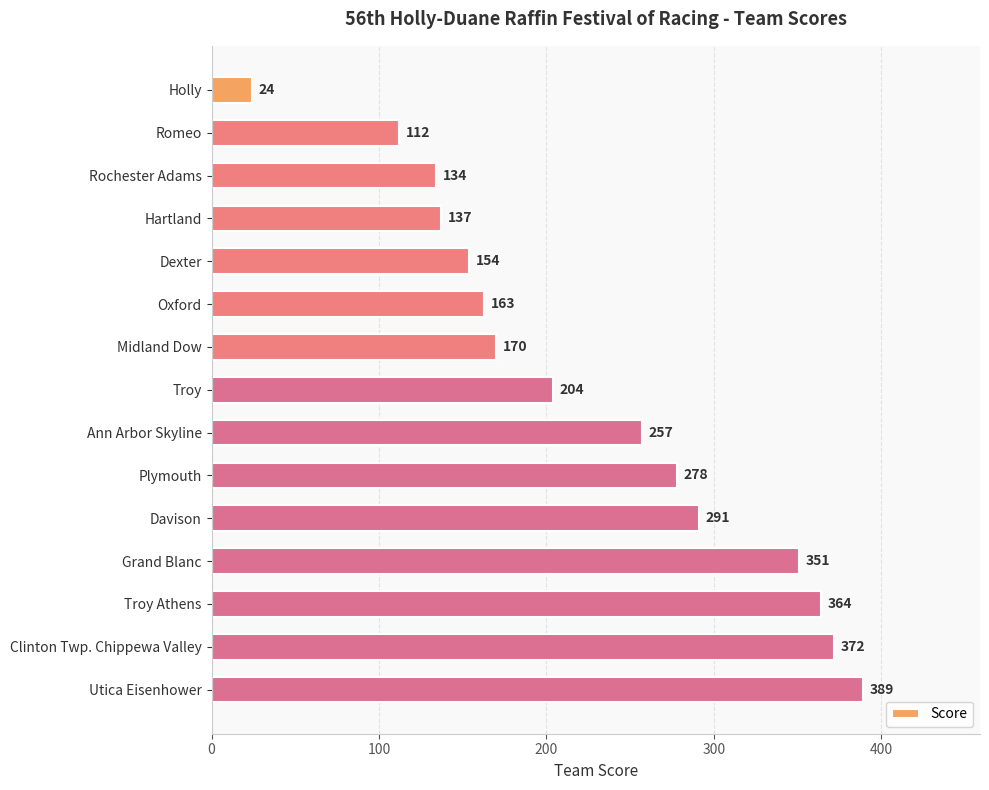

The value at Troy Athens is 238. True or false?

False